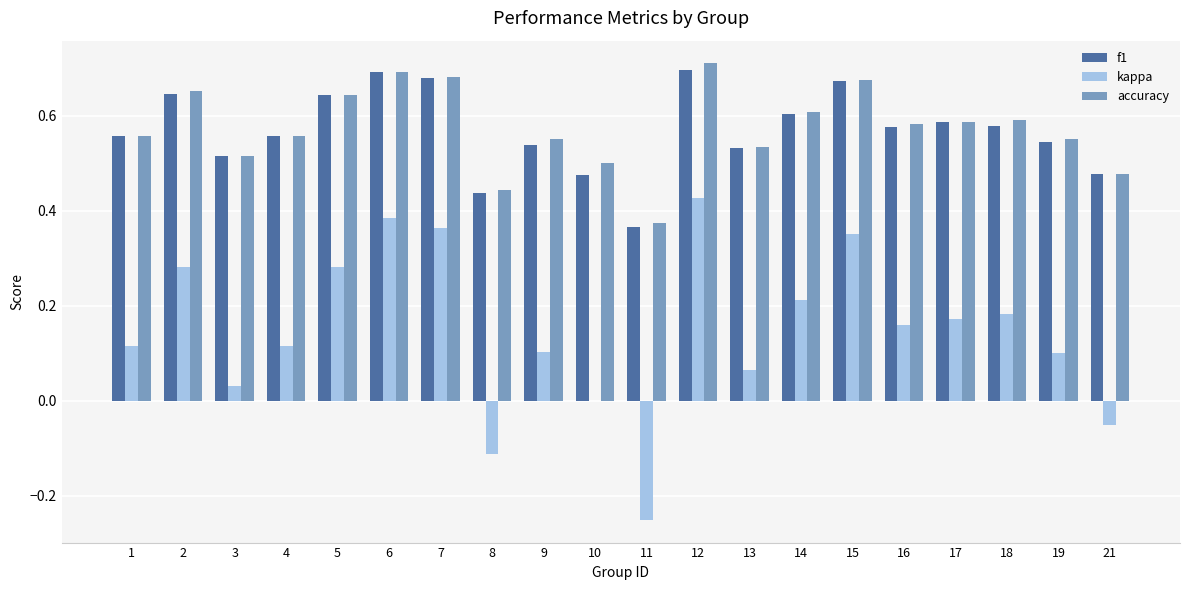

How many groups of bars are there?

20